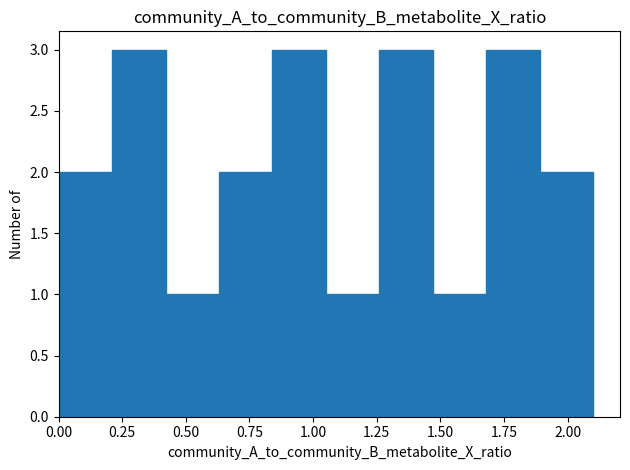

Reading left to right, list every bar in this chart as the range it spans on the x-axis followed by its height. Neither the bar edges nor the heights are printed on the chart, so give them approximately, as read against the axes.

0.00 to 0.20: 2
0.20 to 0.40: 3
0.40 to 0.65: 1
0.65 to 0.85: 2
0.85 to 1.05: 3
1.05 to 1.25: 1
1.25 to 1.45: 3
1.45 to 1.70: 1
1.70 to 1.90: 3
1.90 to 2.10: 2